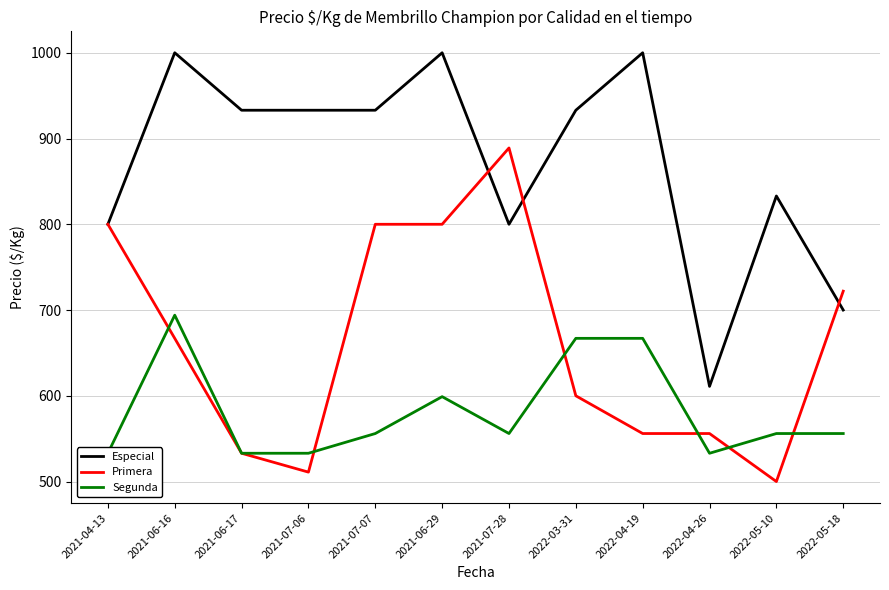

What value does the Segunda series have at 2021-06-16, to the nearest 10?

690